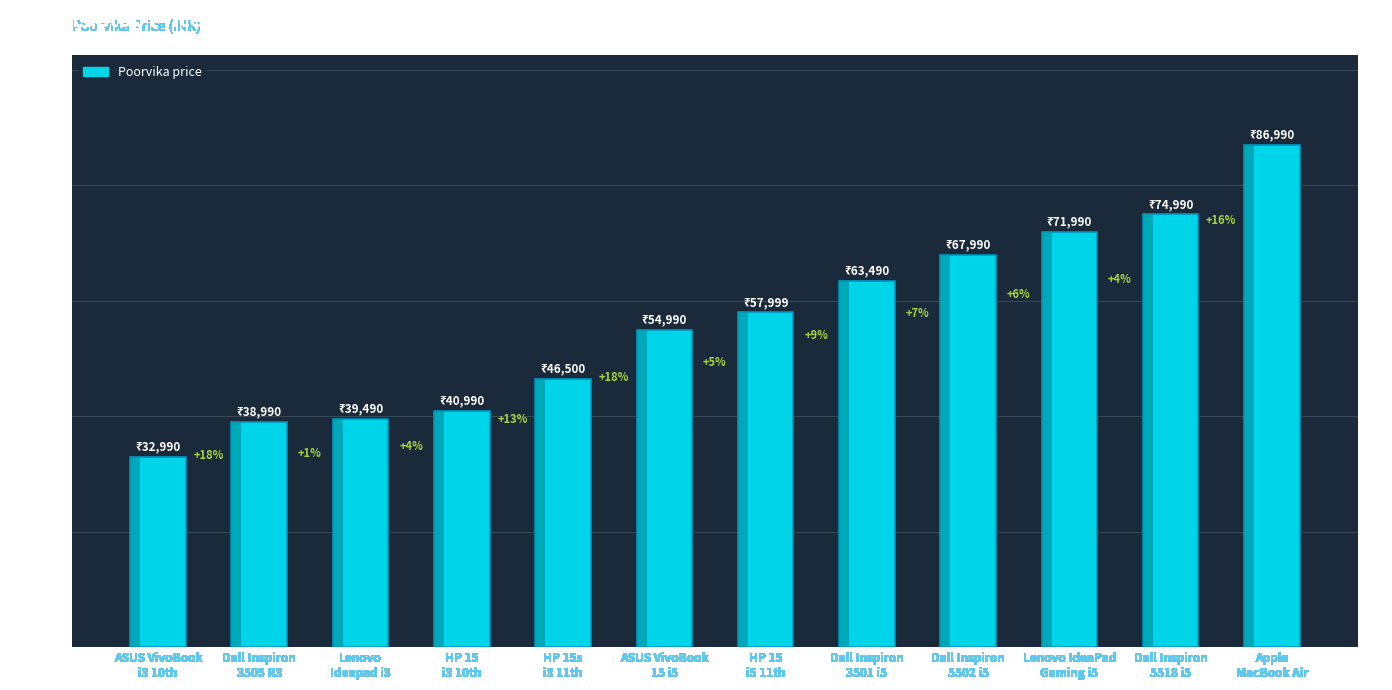

Which label corresponds to the smallest value in the chart?

ASUS VivoBook
i3 10th